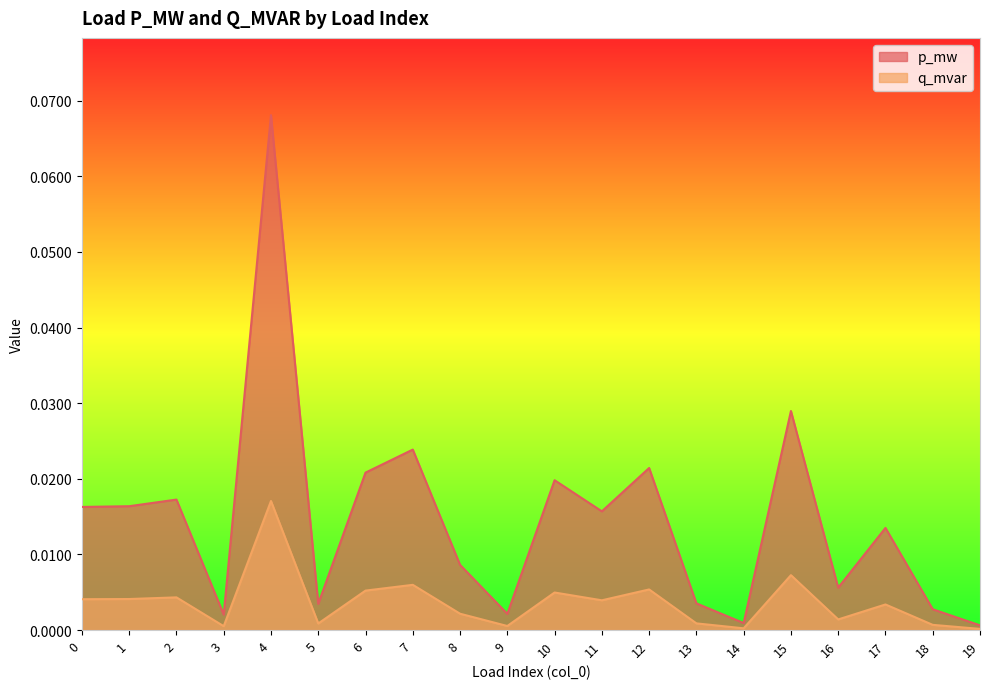

At how many categories does at least one series exceed 0?

20